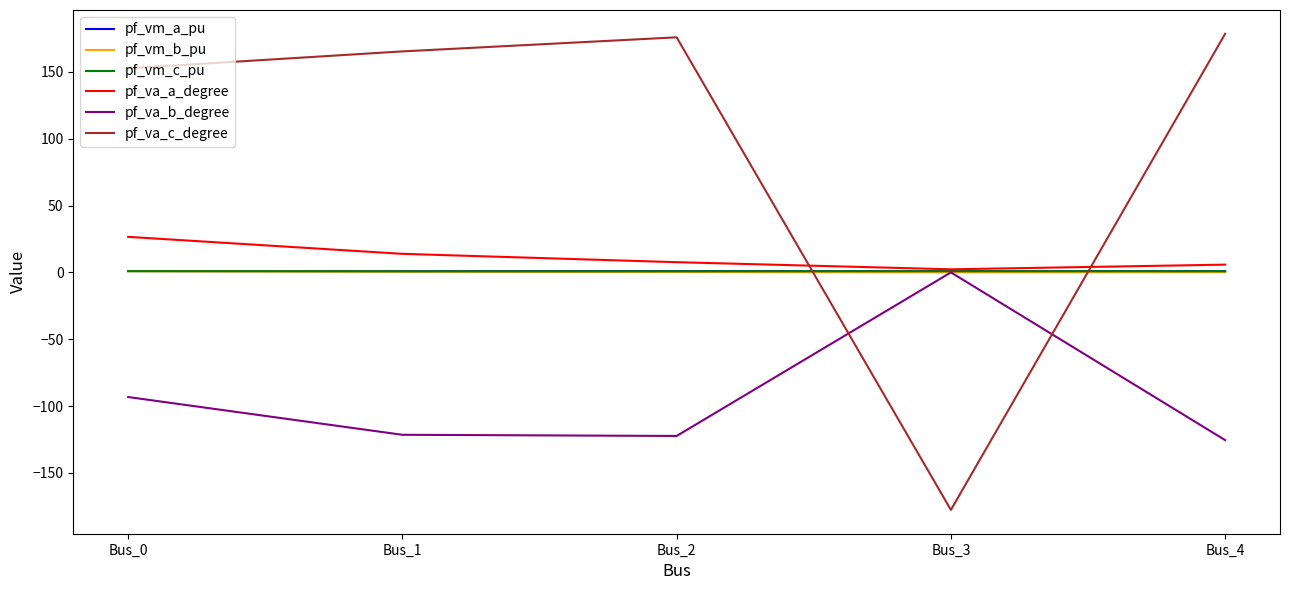

The value of pf_va_c_degree at Bus_0 is 152.7. True or false?

True